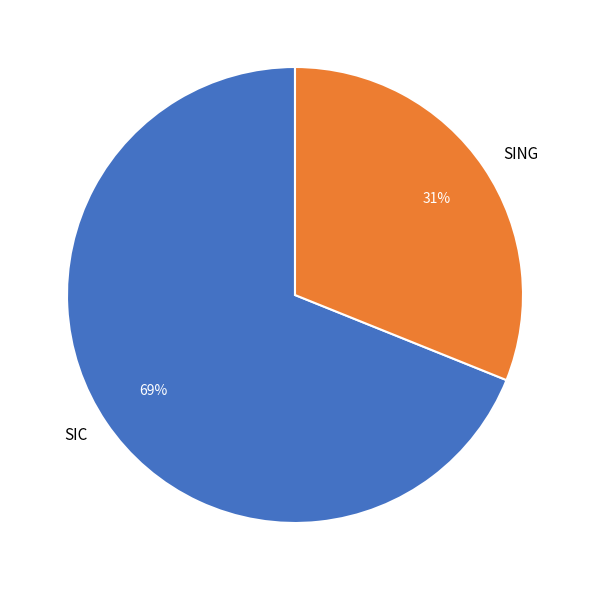

The SING slice represents 24% of the pie. True or false?

False